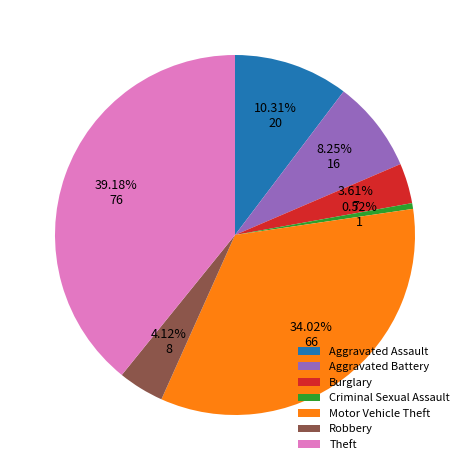

Combined, do Motor Vehicle Theft and Aggravated Assault account for over 50%?

No